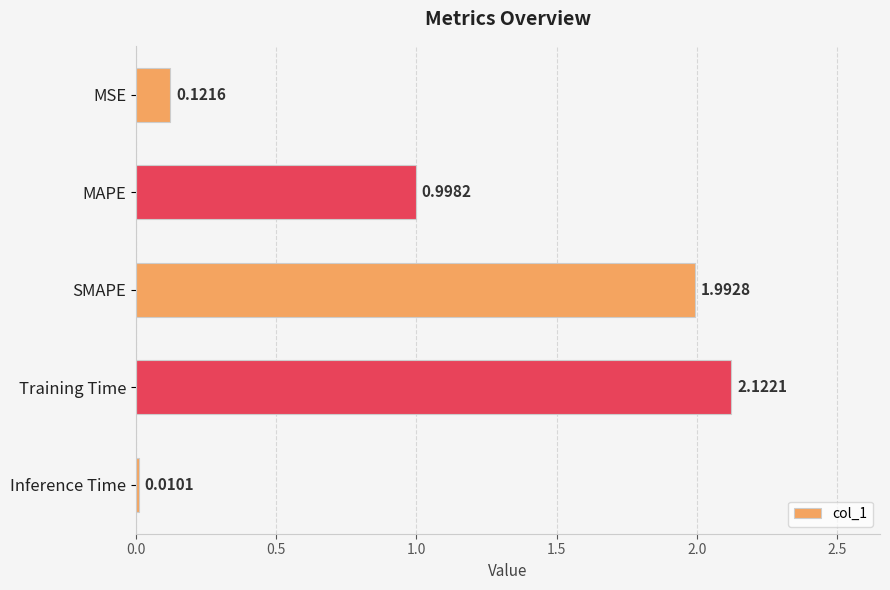

Between Inference Time and MSE, which is larger?

MSE